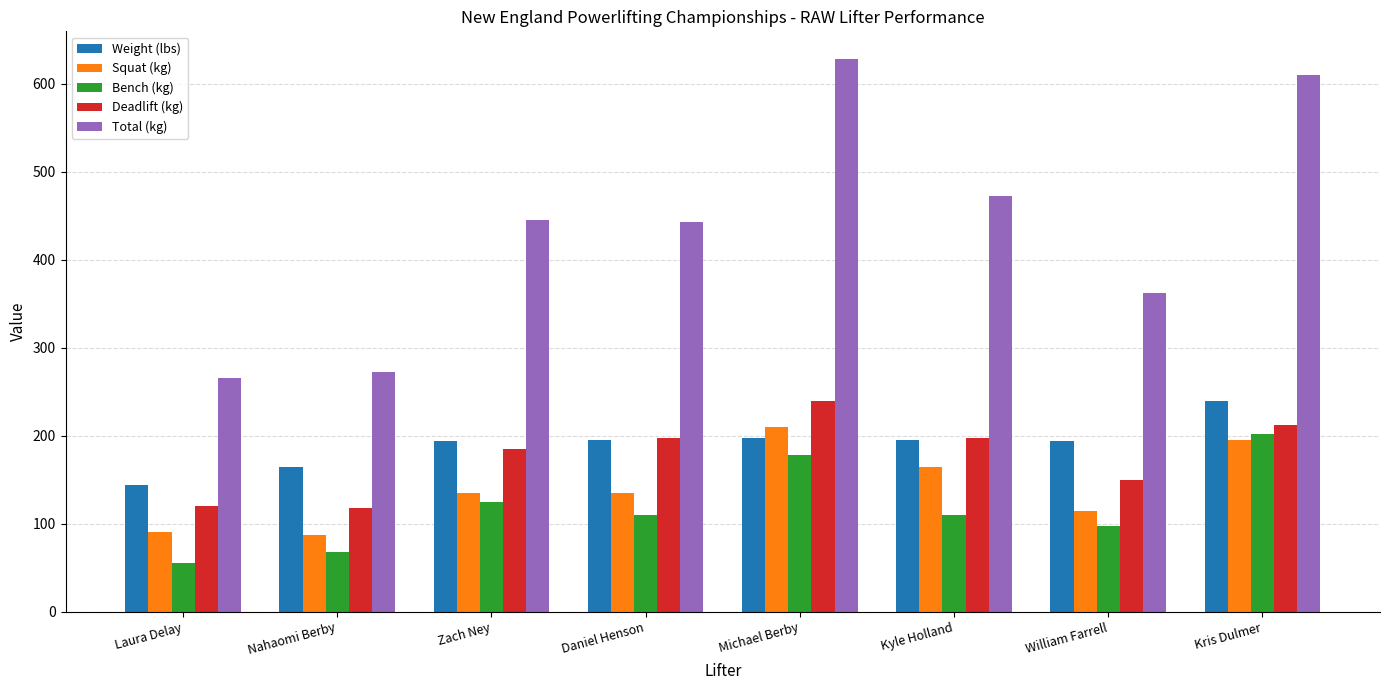

What is the approximate value of Deadlift (kg) at Zach Ney?

185.0